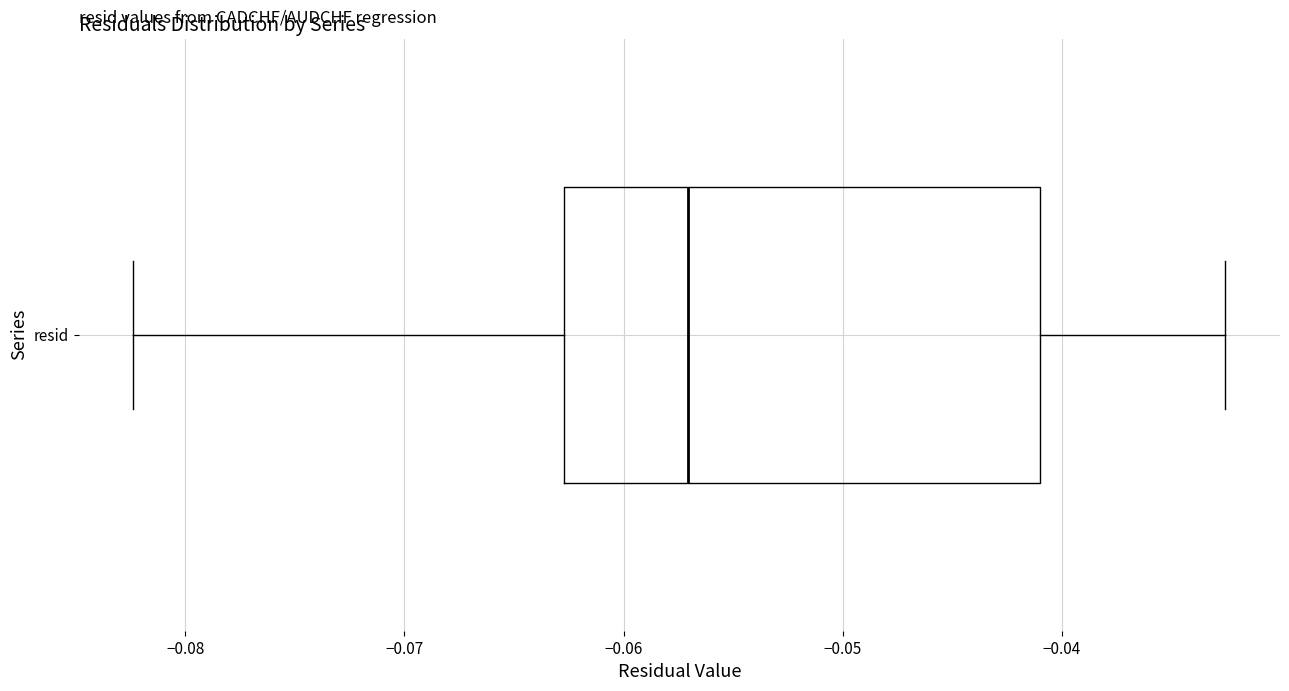

Read this box plot against the x-axis: the position of the median line, the range covered by the box, and the ends of both whiskers. The values are not printed on the chart, so give them approximately, as read against the axis.

median -0.057, box -0.063 to -0.041, whiskers -0.082 to -0.033